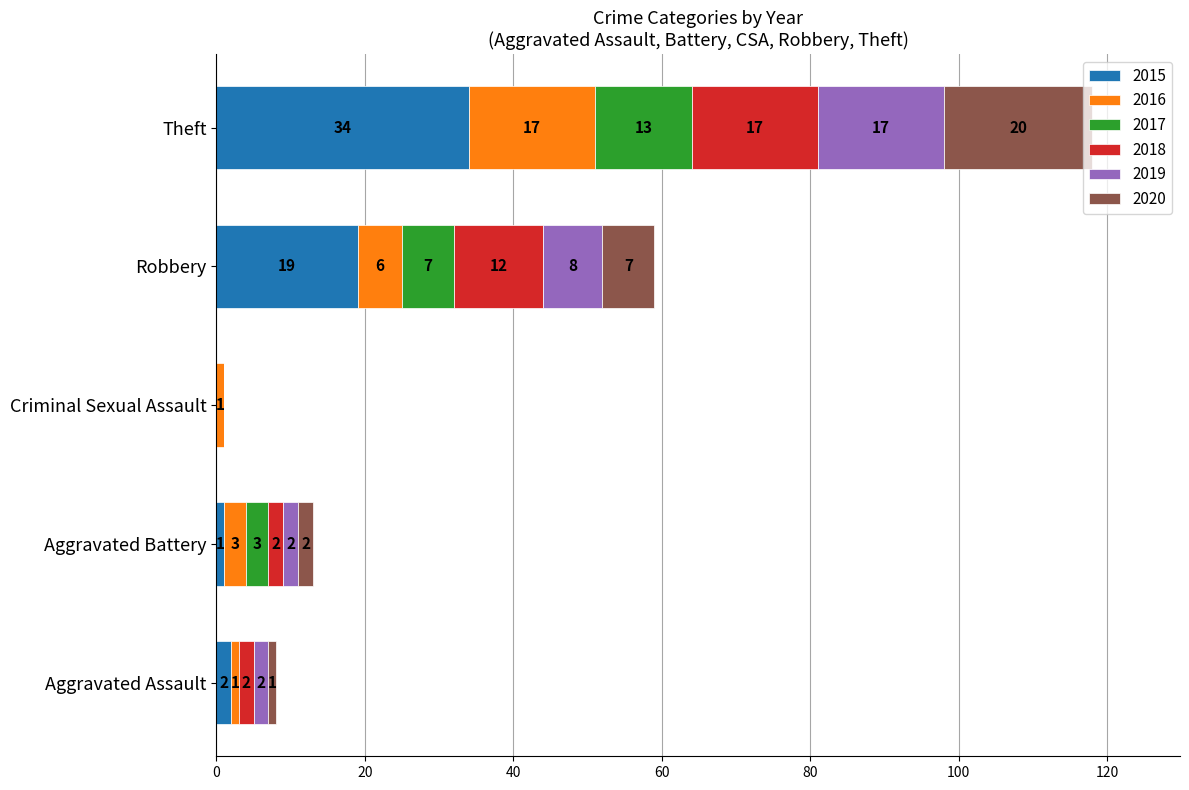

At which category is the sum across all series the highest?

Theft